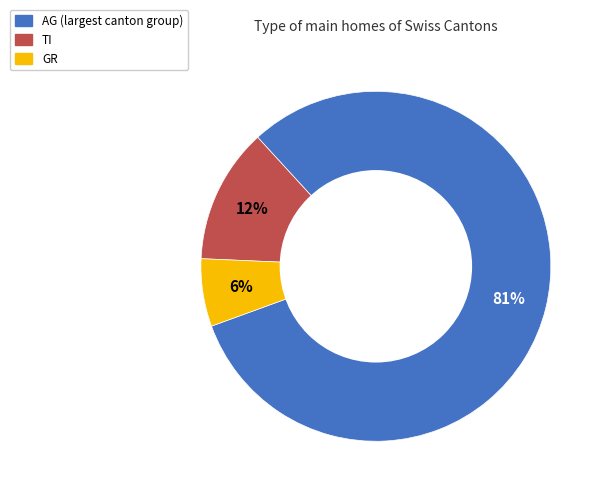

How many segments does this pie chart have?

3